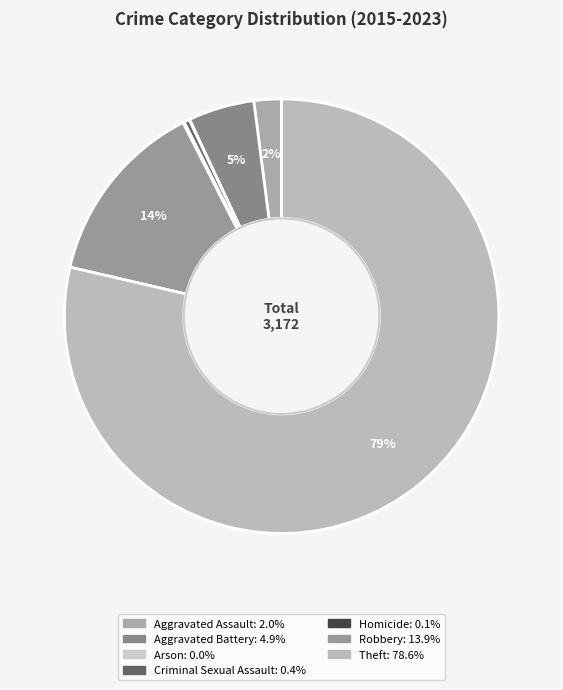

To the nearest percent, what is the difference between the largest and smallest slice percentages?

79%